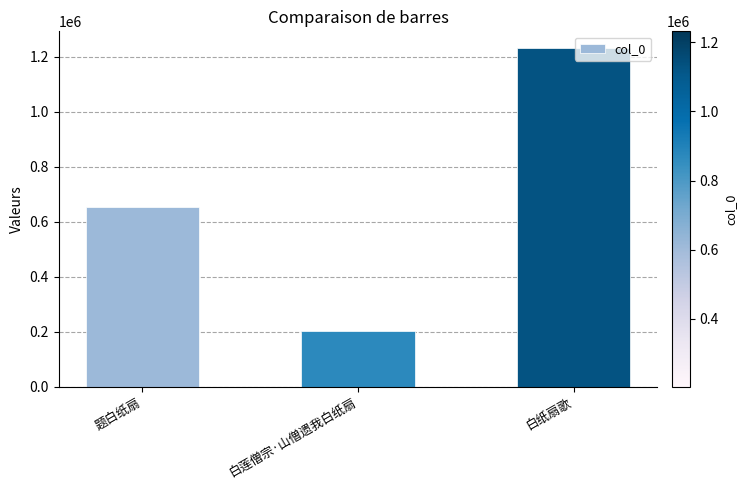

Which label corresponds to the smallest value in the chart?

白莲僧宗·山僧遗我白纸扇